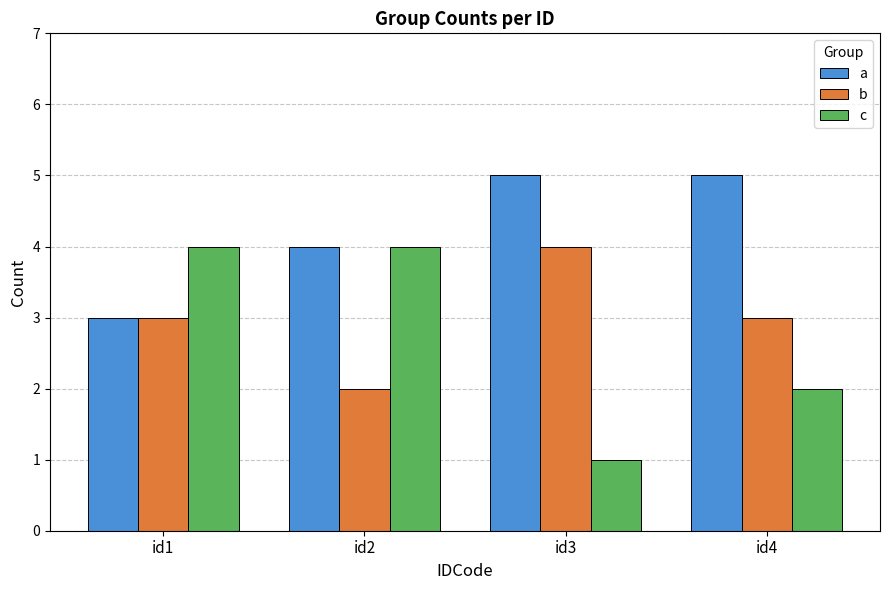

Count the number of categories in the chart.

4